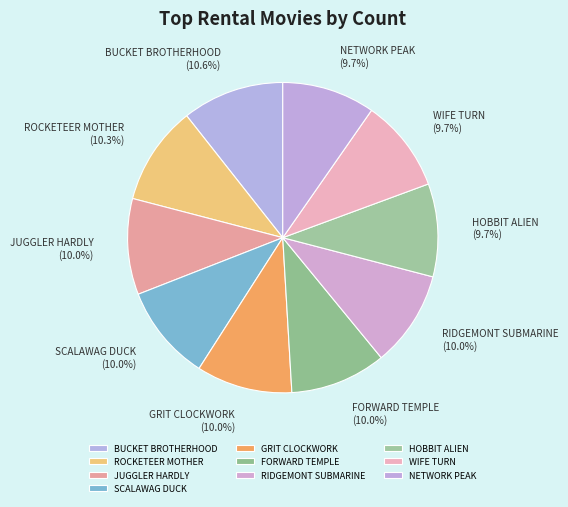

How much of the chart is everything except GRIT CLOCKWORK?

90.0%